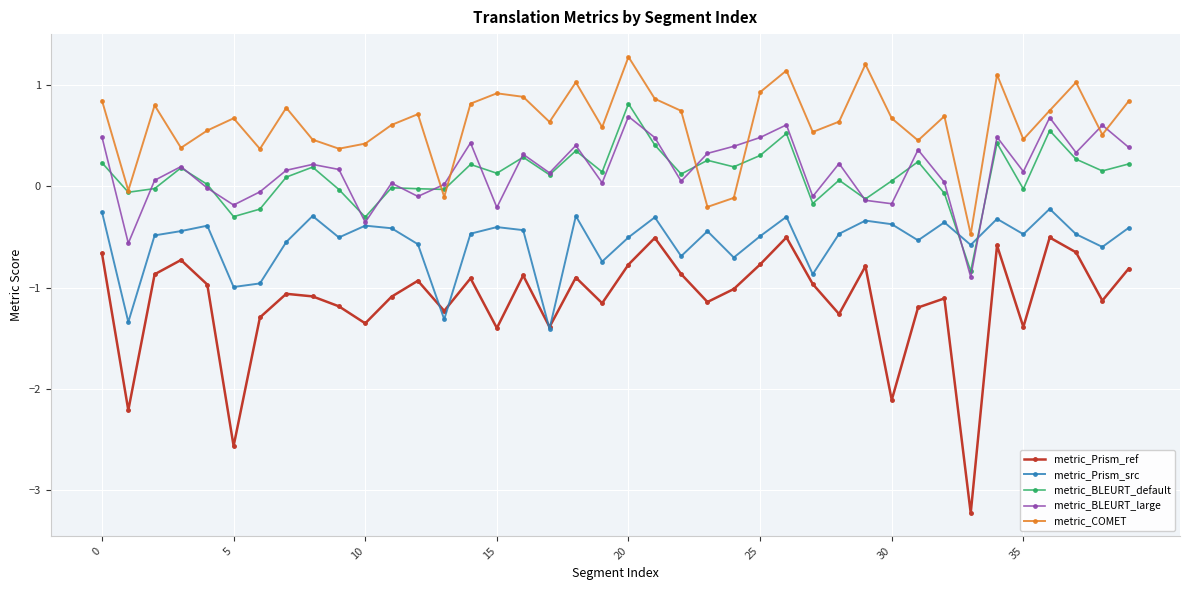

Which series has the widest spread of values?

metric_Prism_ref